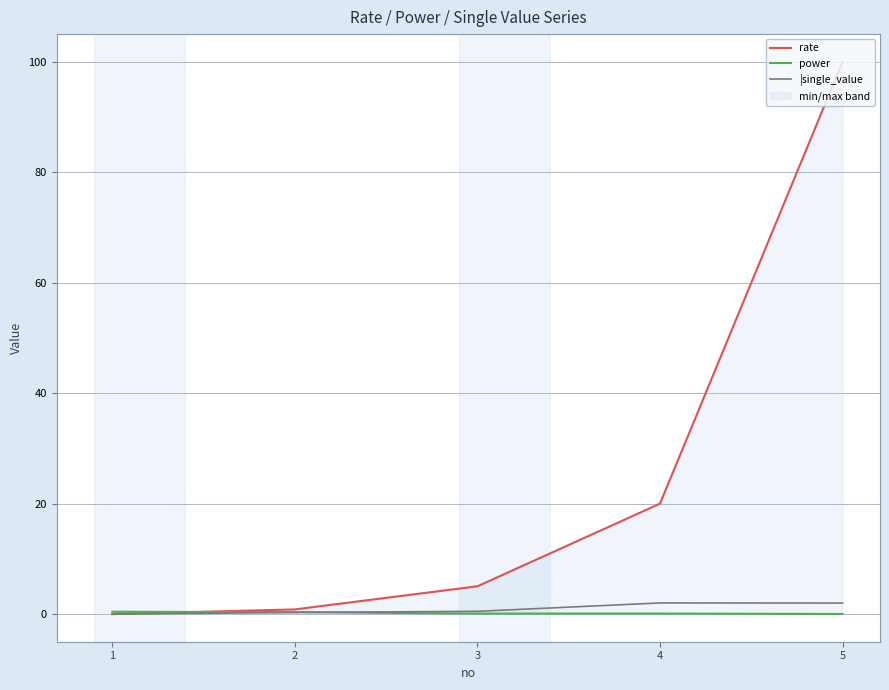

What is the value of the power point at the 2nd from the left?

0.3